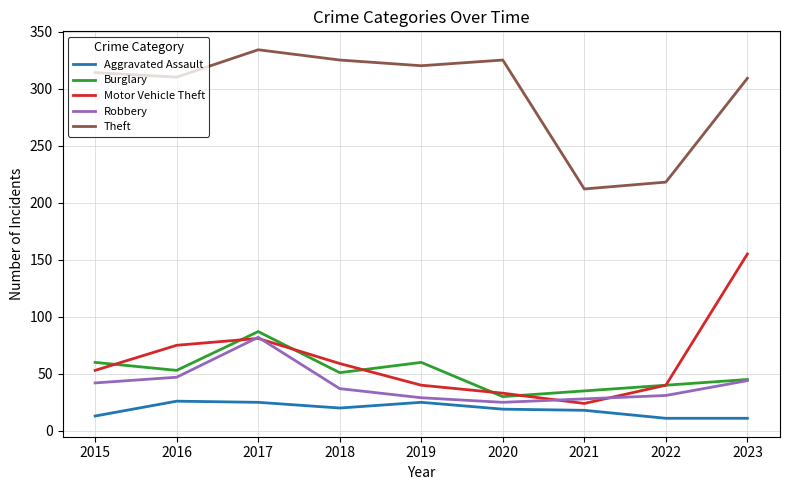

What is the spread (max minus min) of values at 2015?

301